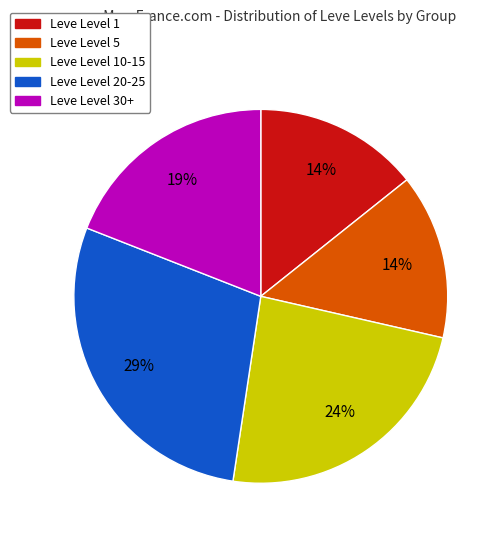

Is there any slice that represents more than half of the pie?

No